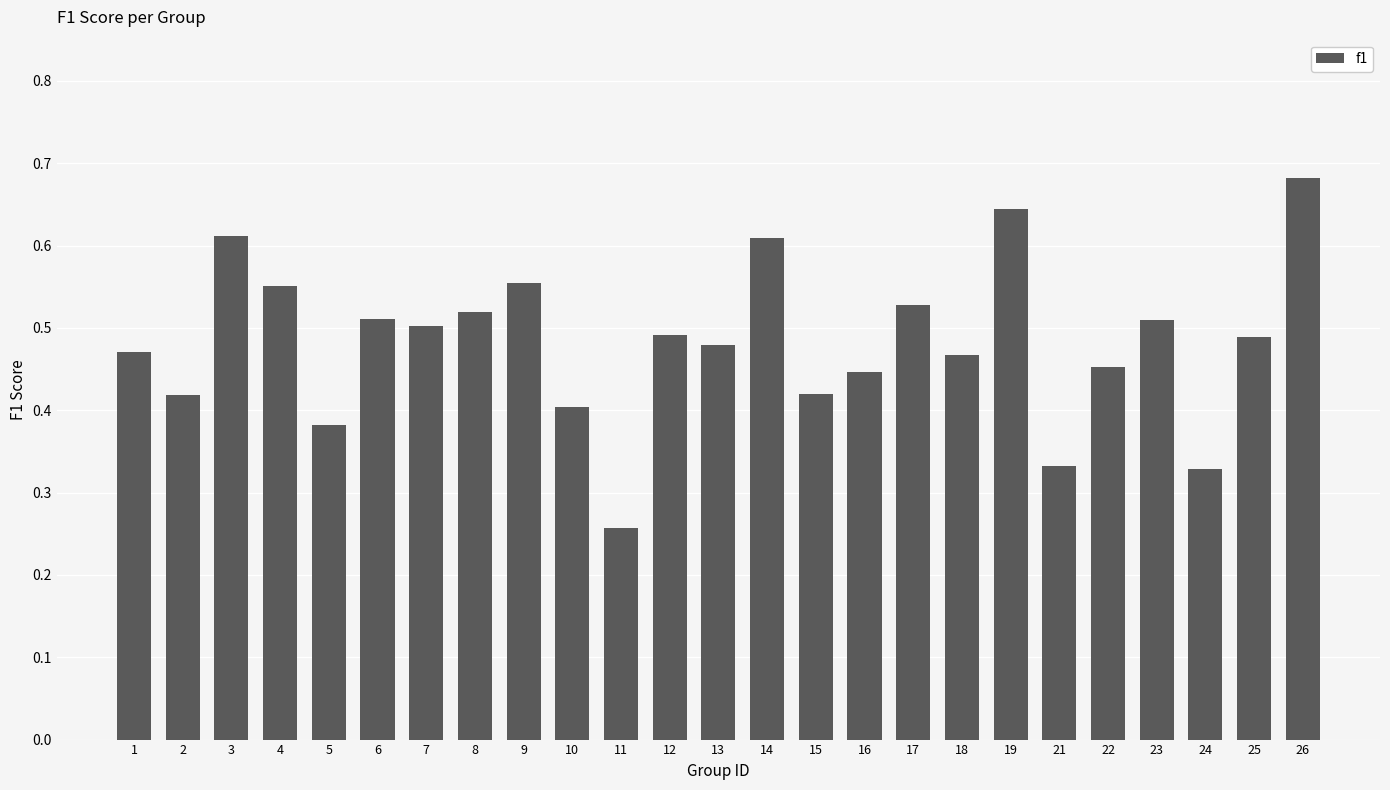

What is the sum of the values at 17 and 3?

1.1